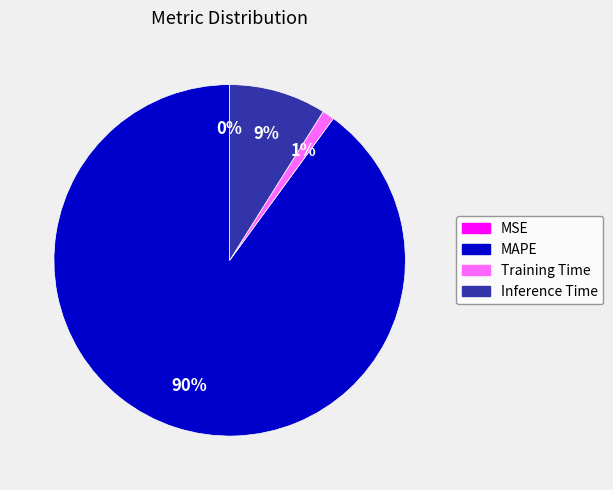

Which has a higher value, Training Time or MAPE?

MAPE